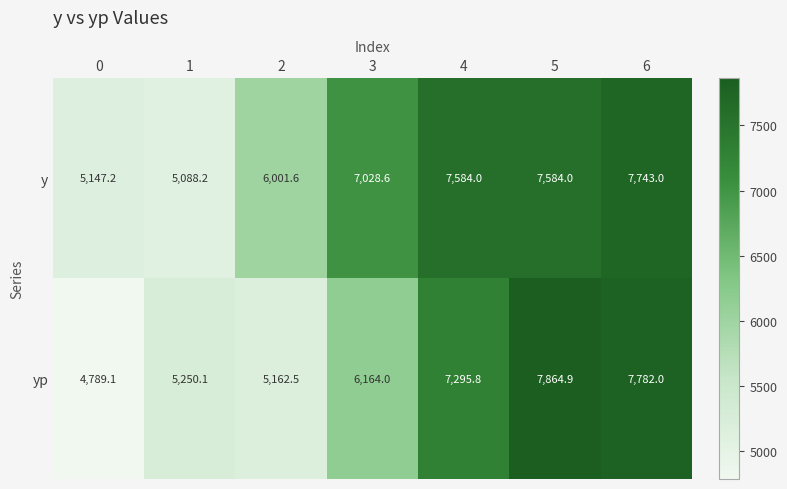

Which series has the largest range (max minus min)?

yp